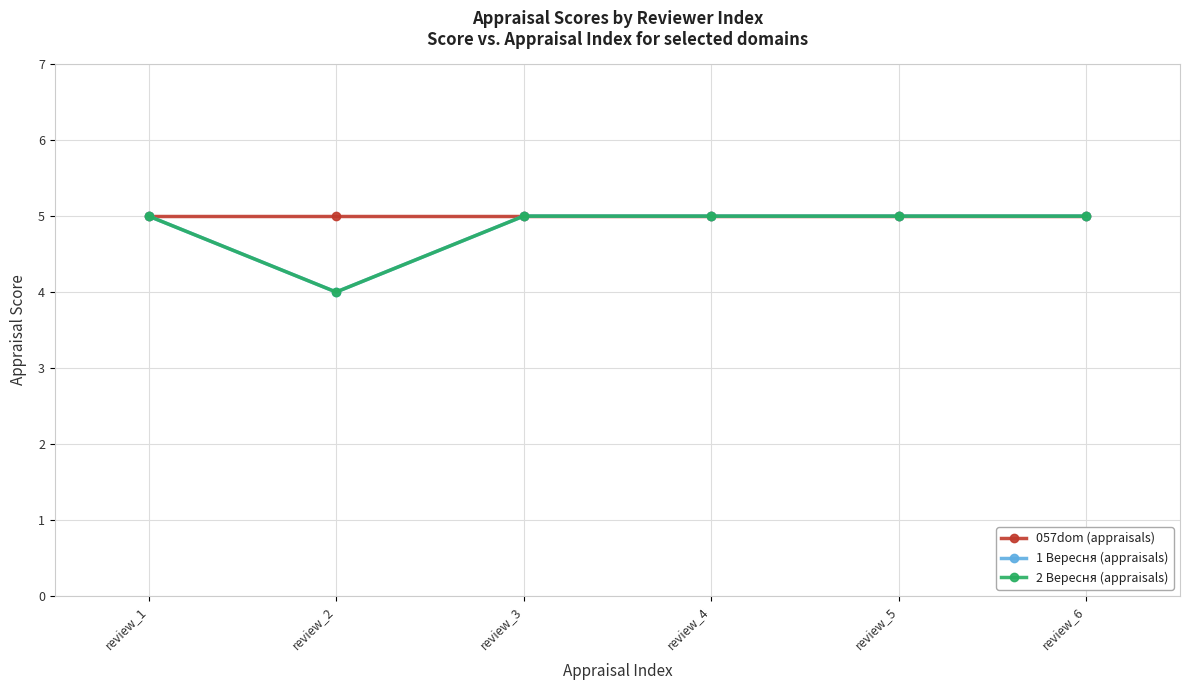

Does the chart have visible grid lines?

Yes